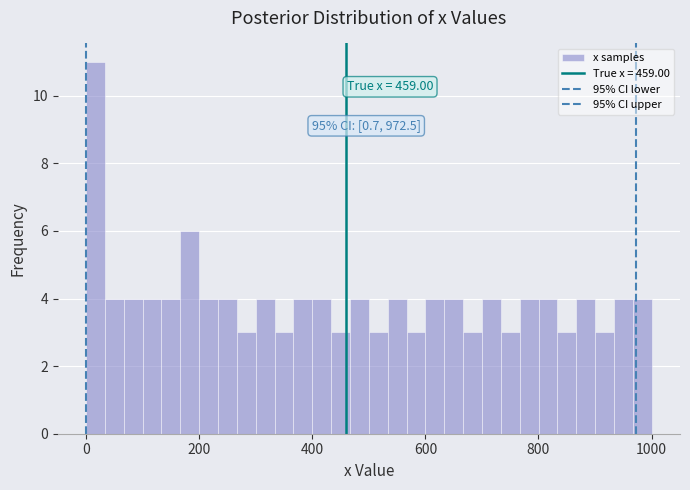

Around what value on the x-axis is the tallest bar? Give the approximate position of its centre, as read against the axis.

20